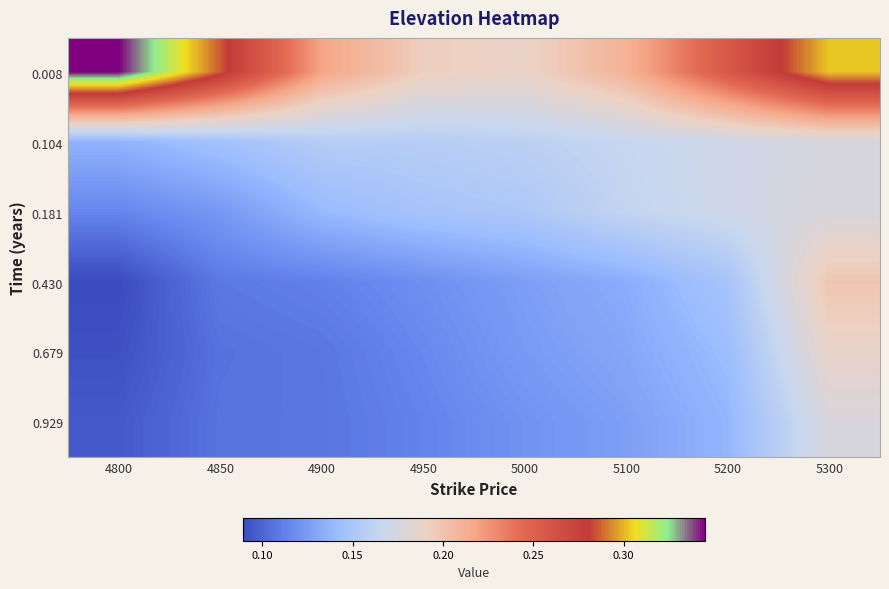

What is the total value across all series at 5000?

0.9